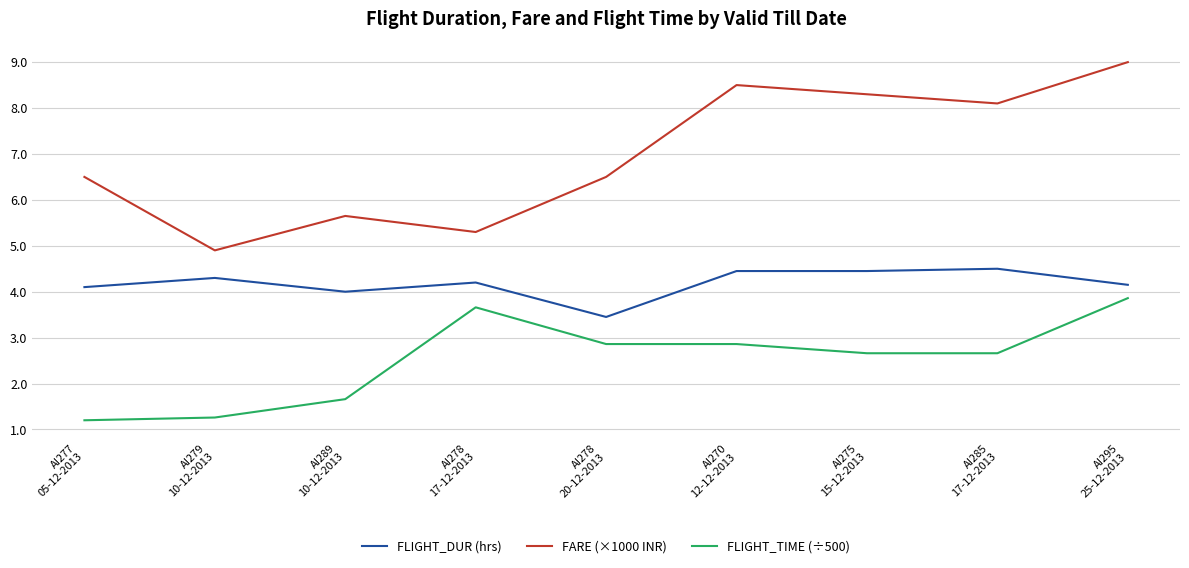

Rank the series by their maximum value, from lowest to highest.

FLIGHT_TIME (÷500), FLIGHT_DUR (hrs), FARE (×1000 INR)